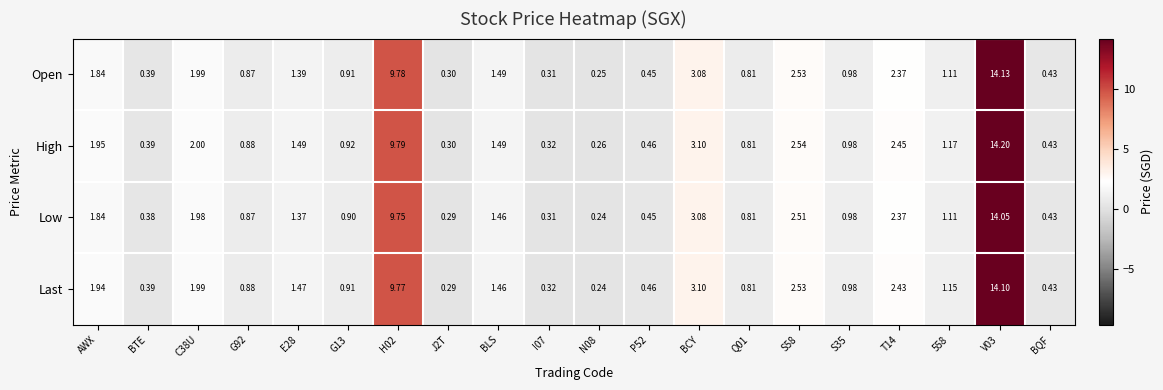

Which series has the largest total across all categories?

High